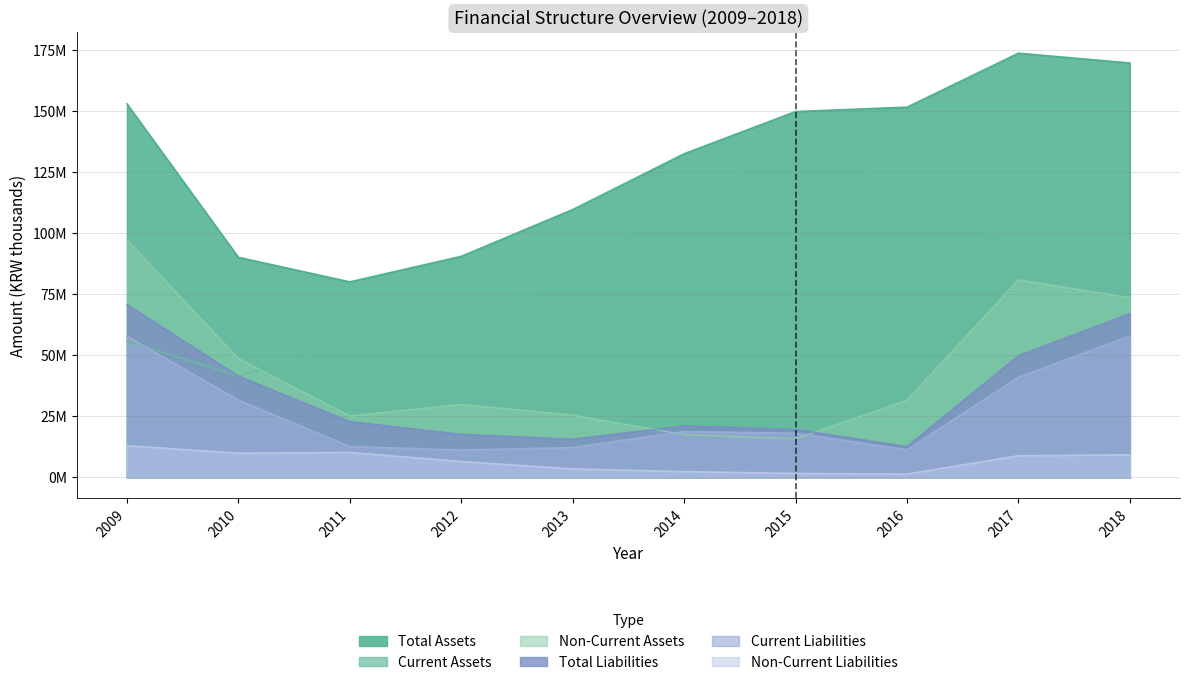

Between 2010 and 2014, which series saw the biggest shift?

Current Assets